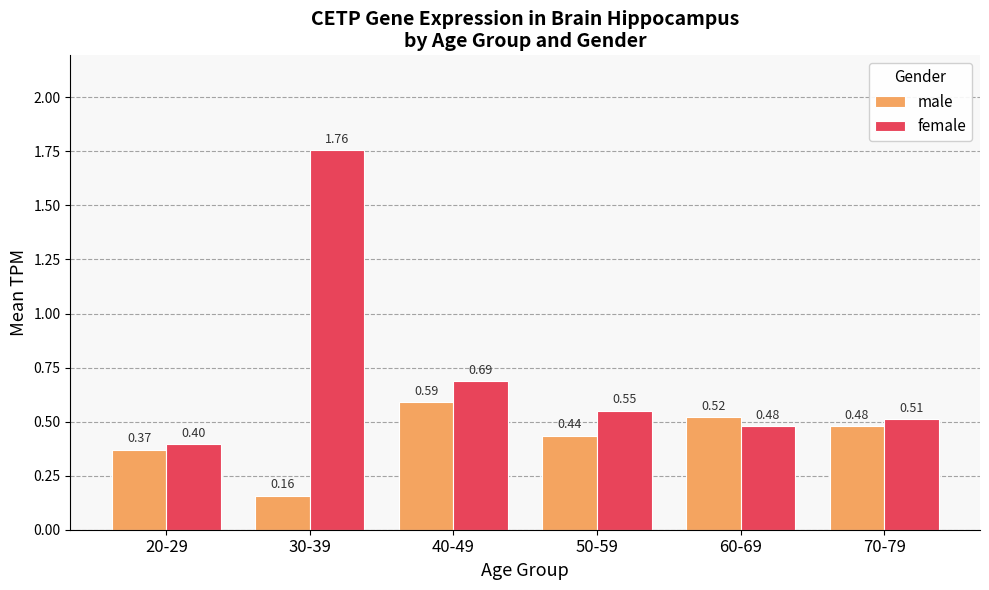

What is the label of the 5th bar from the right?

30-39